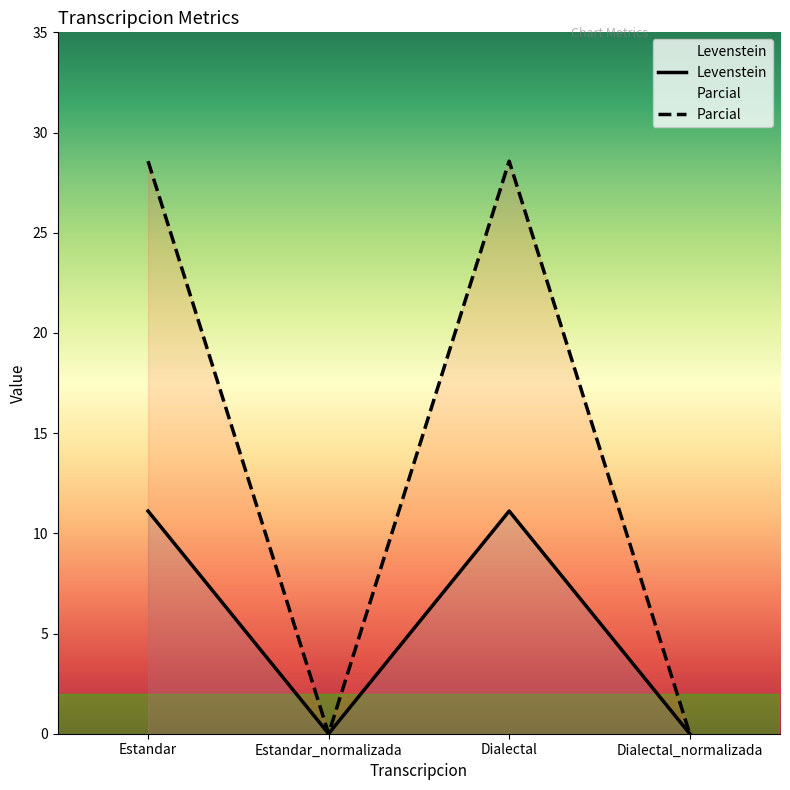

Rank the series at Estandar_normalizada from lowest to highest value.

Levenstein, Parcial